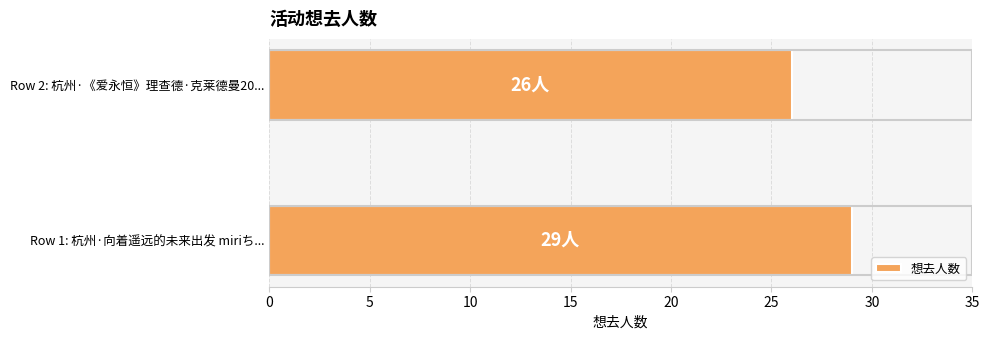

Does the chart contain stacked bars?

No